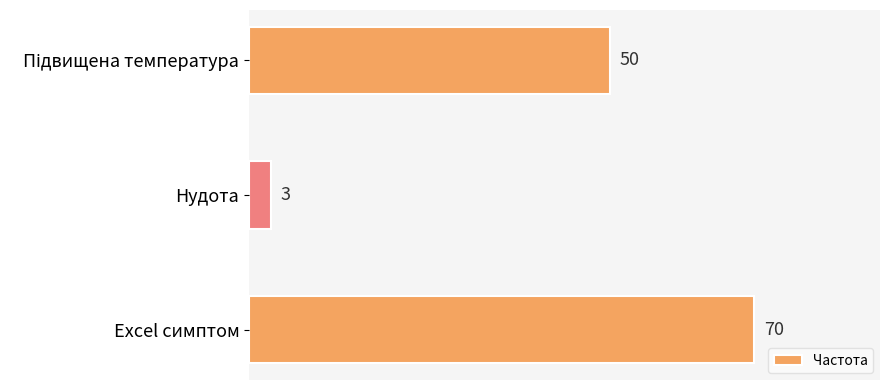

How many values are below 50?

1